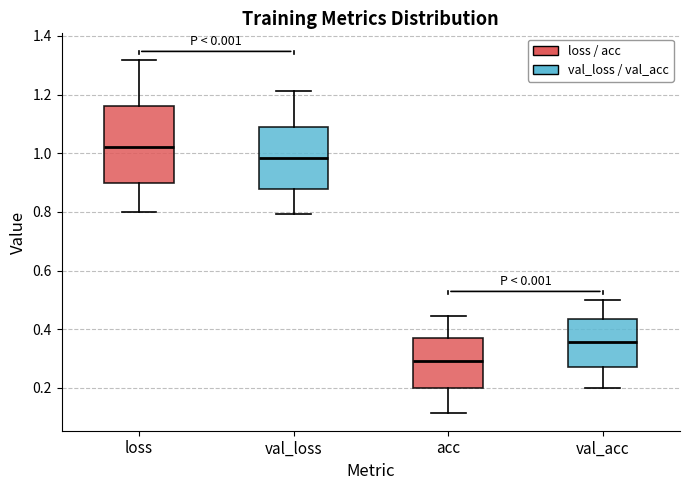

Reading left to right, transcribe this box plot: for each box, give where its median line is, the range the box spans, and where its two whiskers end, as read against the y-axis. The values are not printed on the chart, so give them approximately, as read against the axis.

loss: median 1.02, box 0.90 to 1.16, whiskers 0.80 to 1.32
val_loss: median 0.98, box 0.88 to 1.08, whiskers 0.80 to 1.22
acc: median 0.30, box 0.20 to 0.38, whiskers 0.12 to 0.44
val_acc: median 0.36, box 0.28 to 0.44, whiskers 0.20 to 0.50